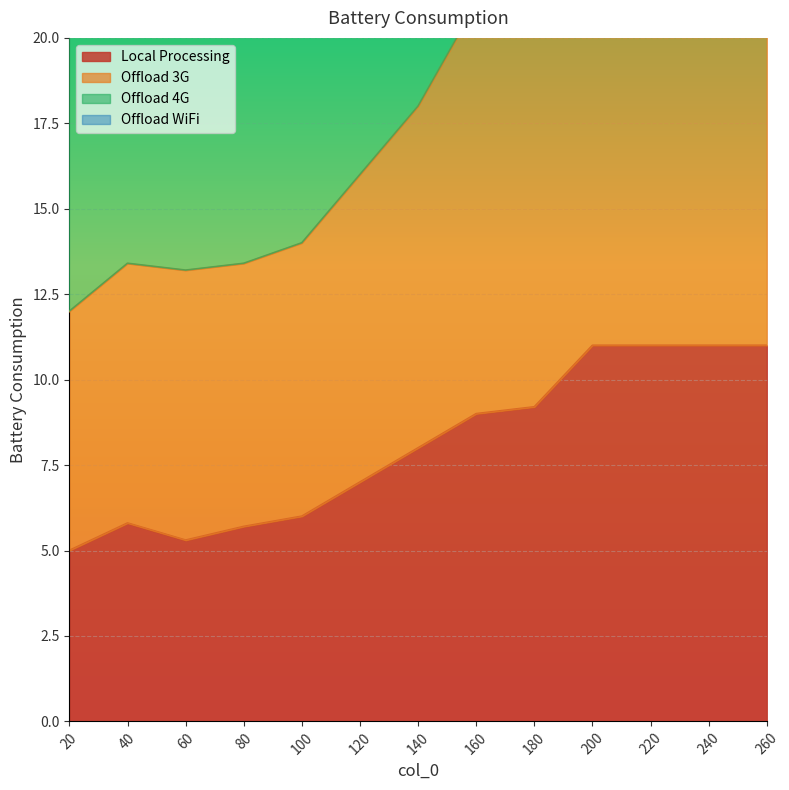

True or false: Offload 3G and Local Processing intersect in this chart.

False